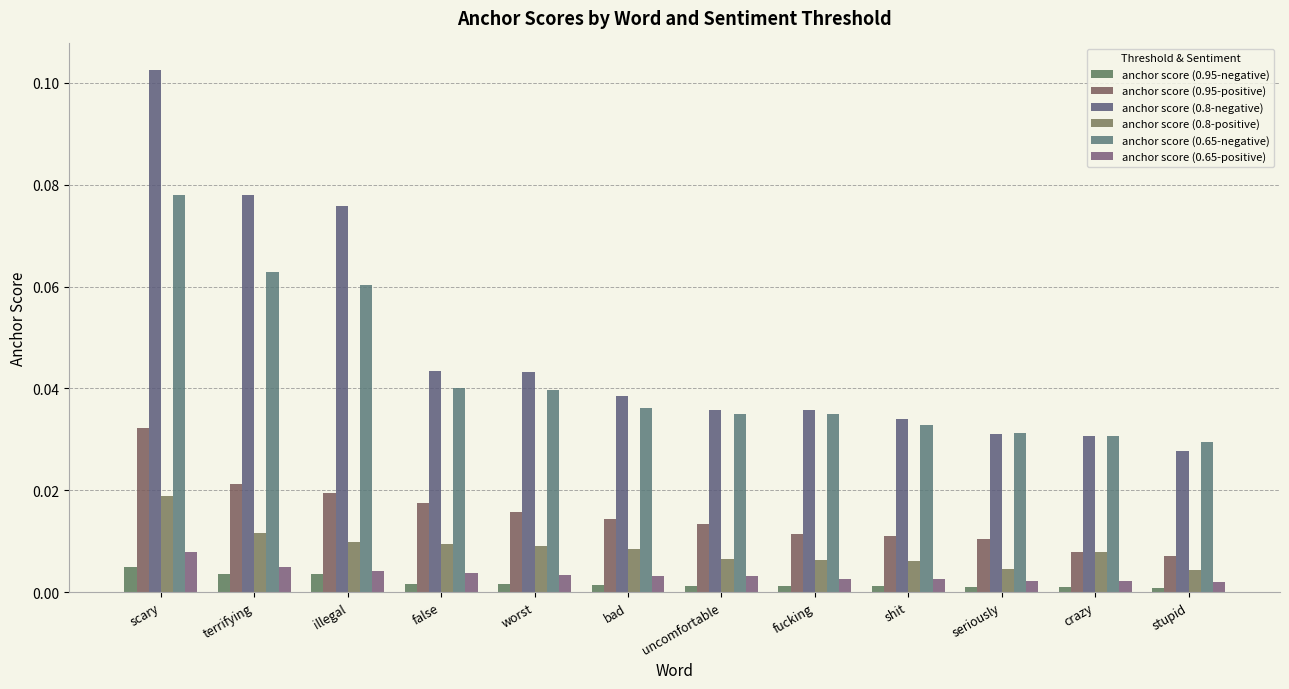

What is the sum of the anchor score (0.8-negative) values at worst and scary?

0.1